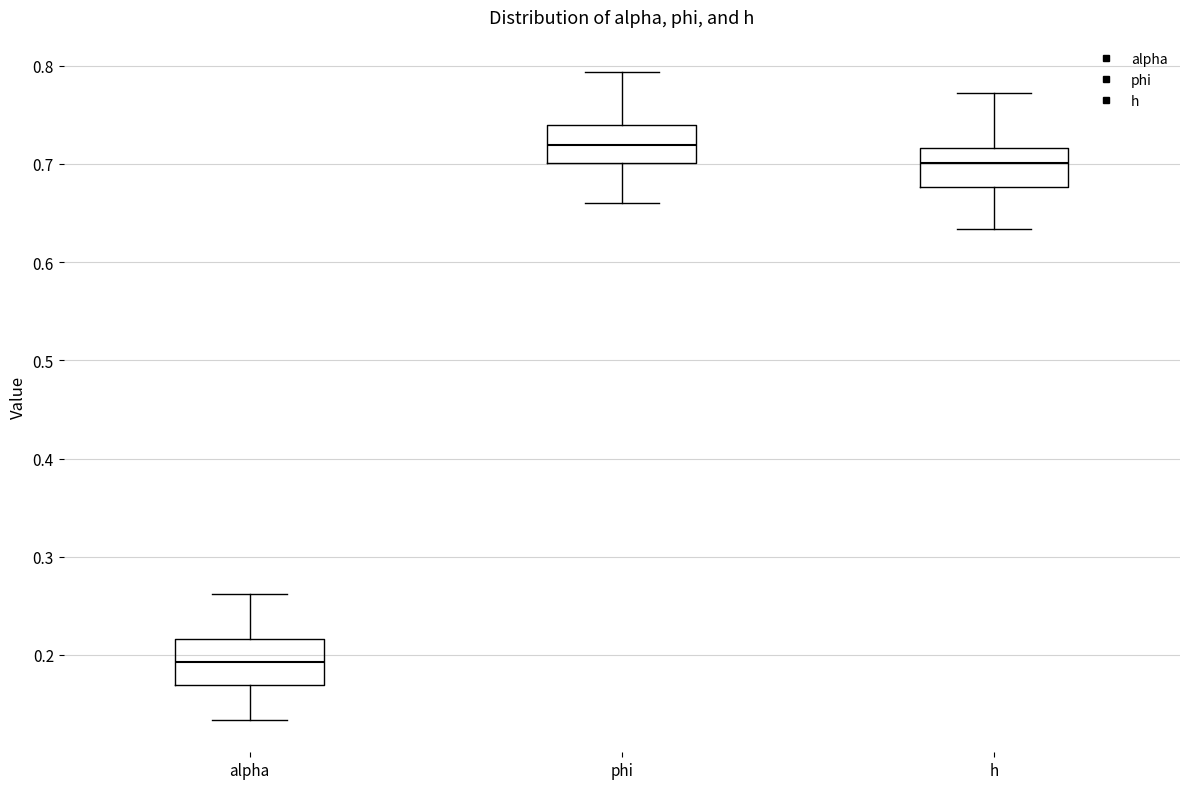

Which box's median line is the highest?

phi